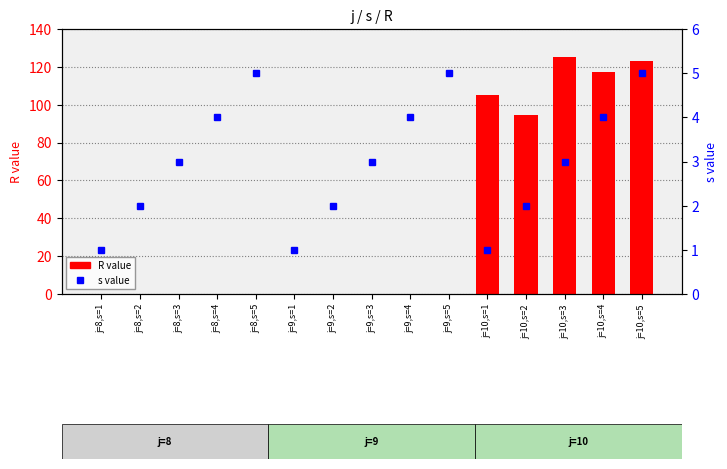

Does the chart contain stacked bars?

No